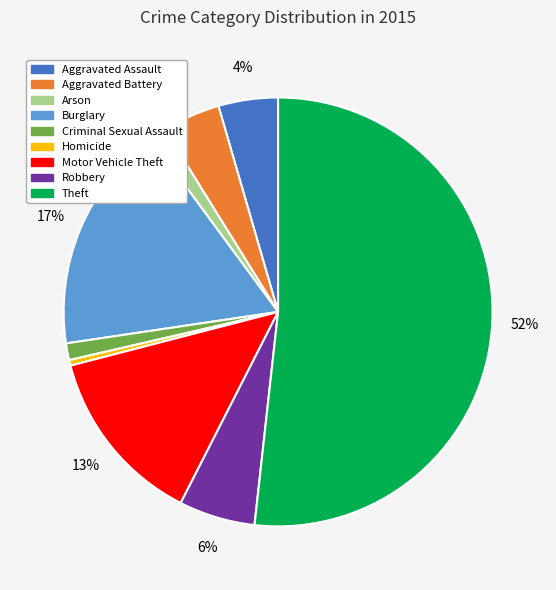

Combined, do Theft and Aggravated Battery account for over 50%?

Yes